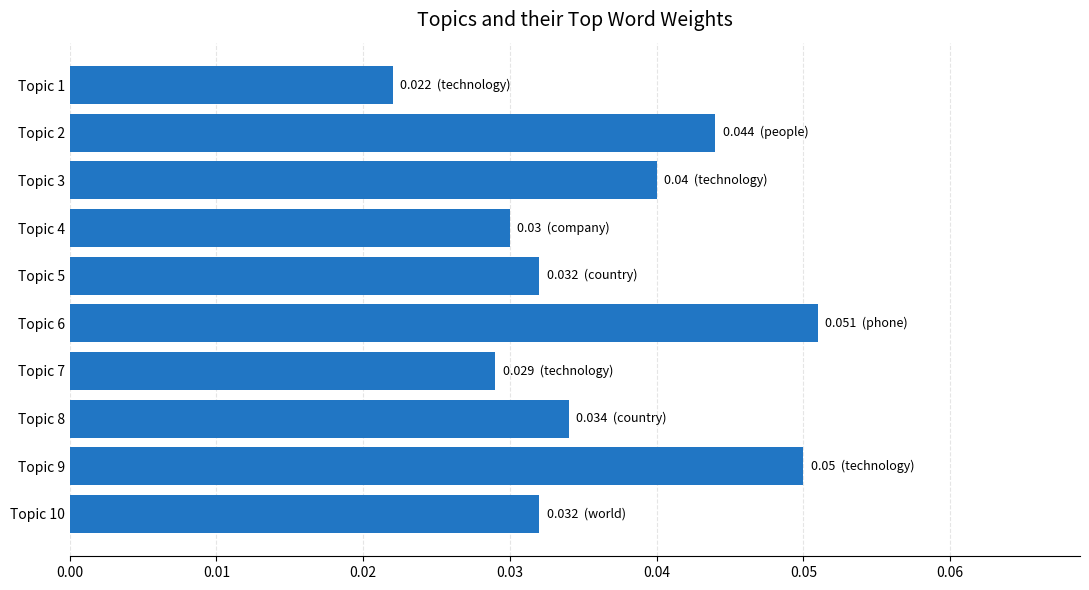

Count the values in the range 0 to 1.

10